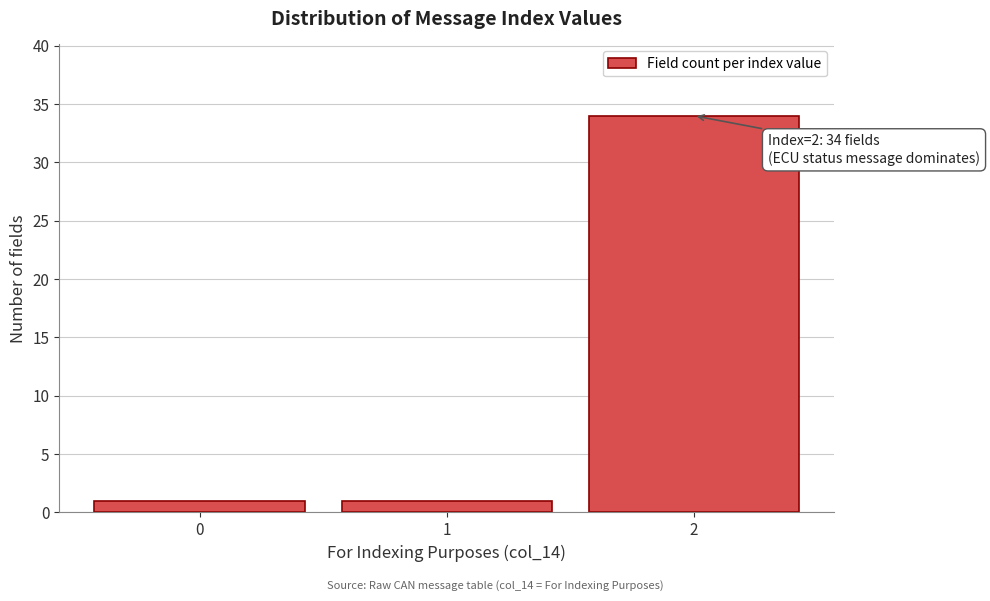

Reading left to right, extract all data points from this chart.

1	1	34